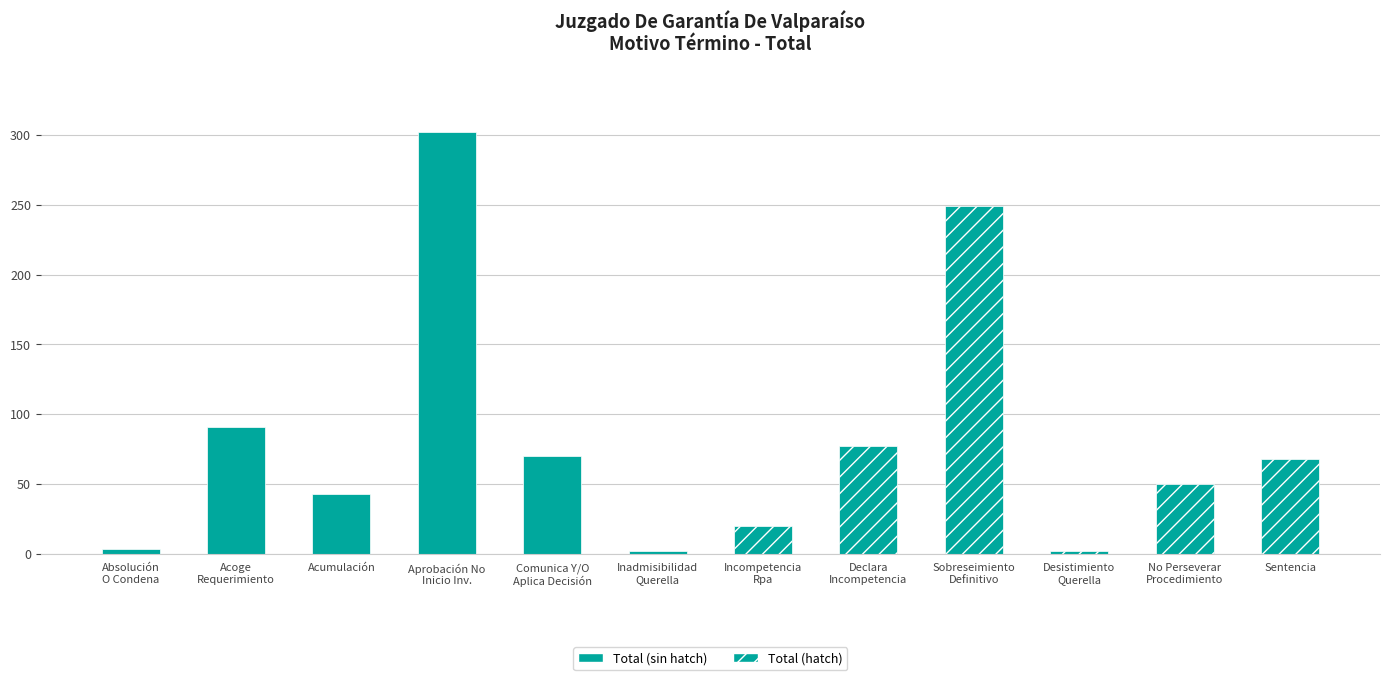

Is it true that the value at Acoge Requerimiento (Monitorio). is 91?

True